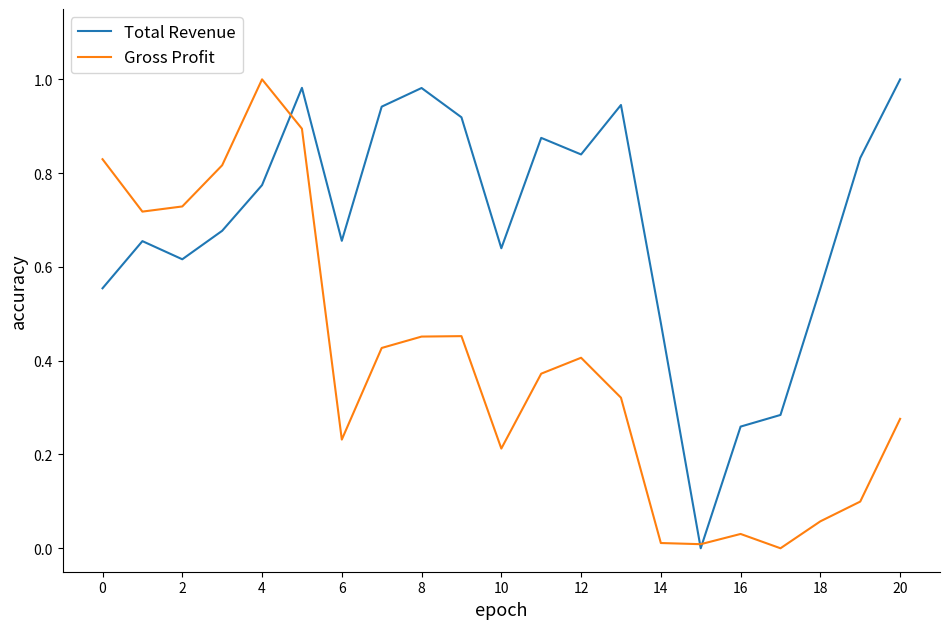

List the series in order of their overall mean, lowest first.

Gross Profit, Total Revenue